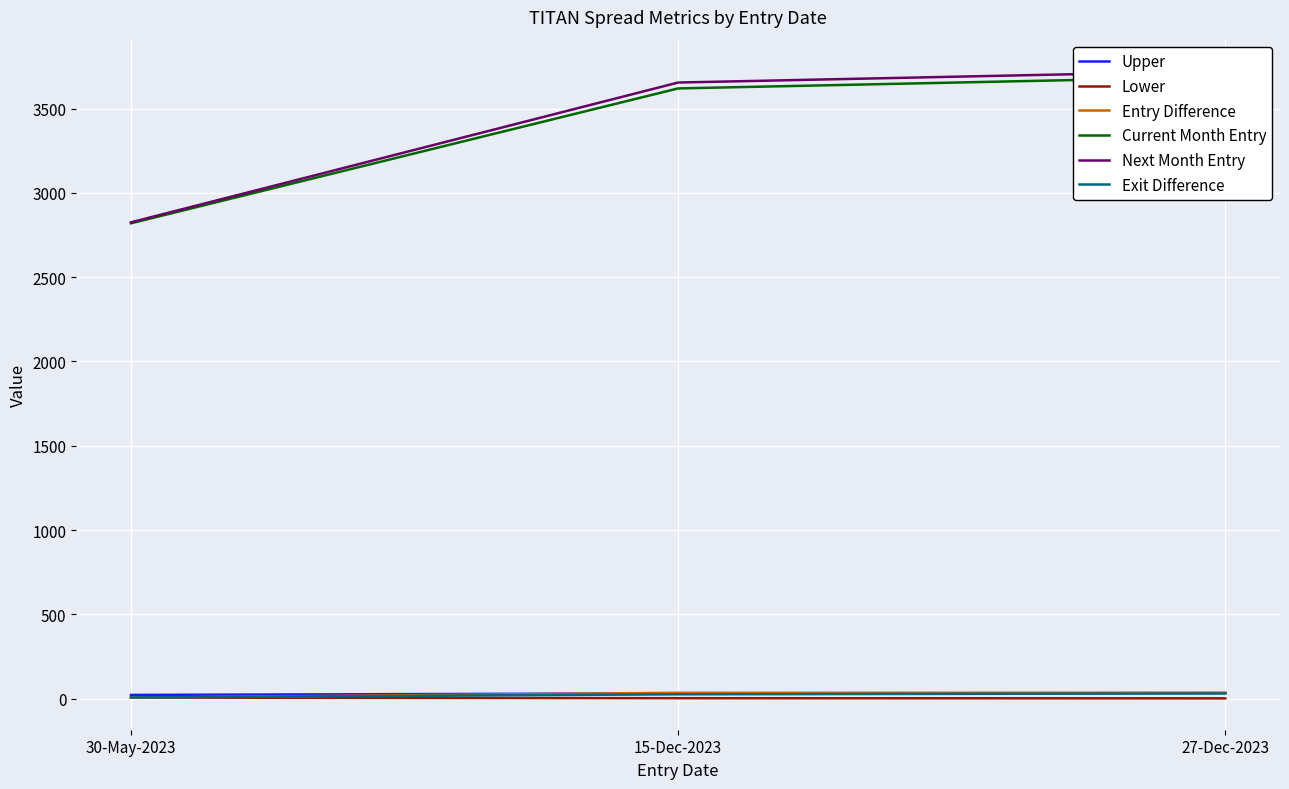

What is the difference between the maximum and minimum values in the Next Month Entry series?

897.2